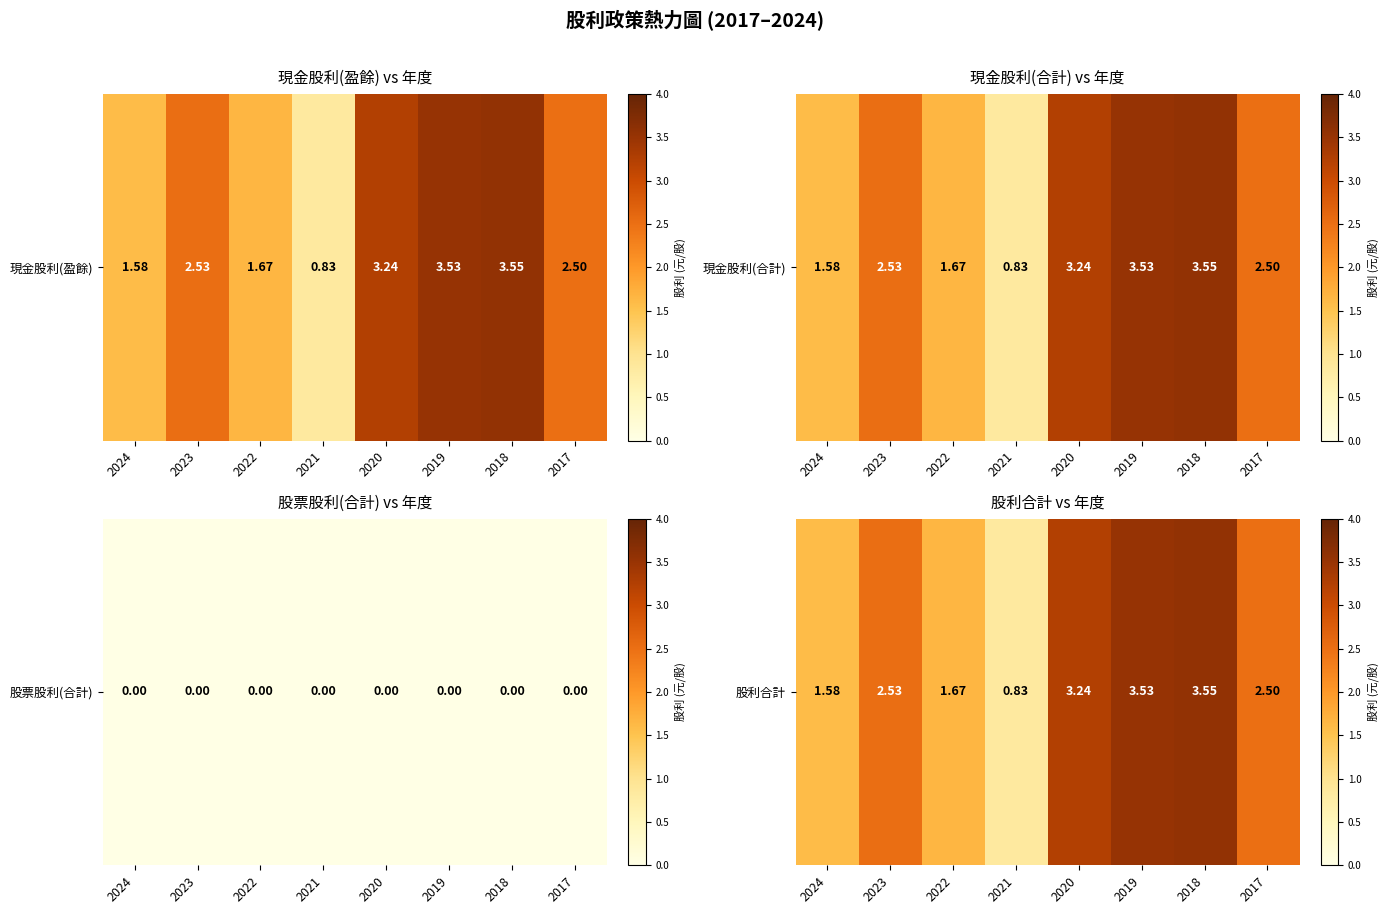

At which category does the chart reach its peak across all series?

2018